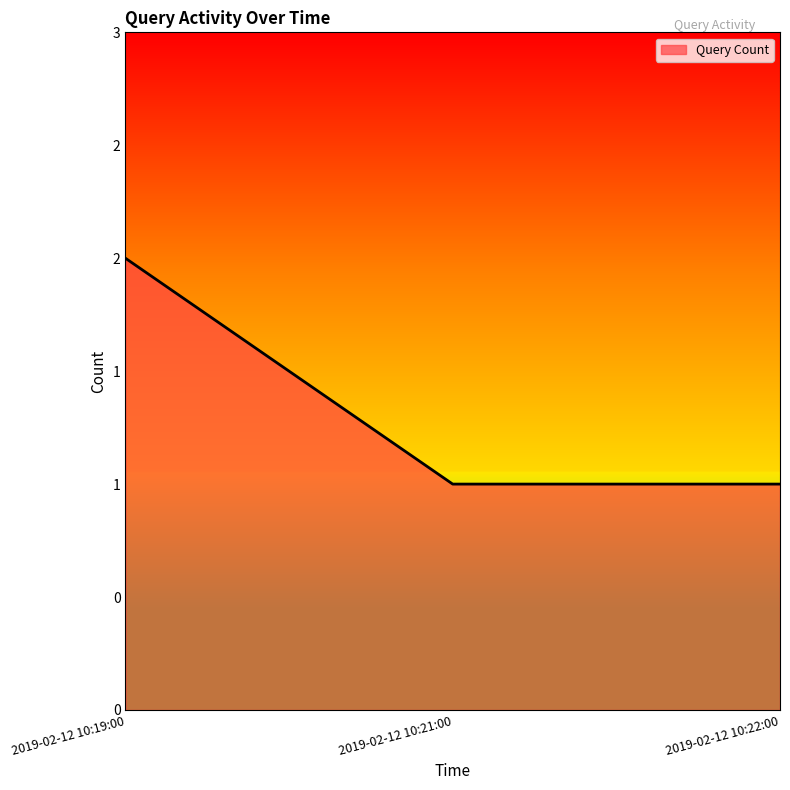

What is the difference between the values at 2019-02-12 10:22:00 and 2019-02-12 10:19:00?

1